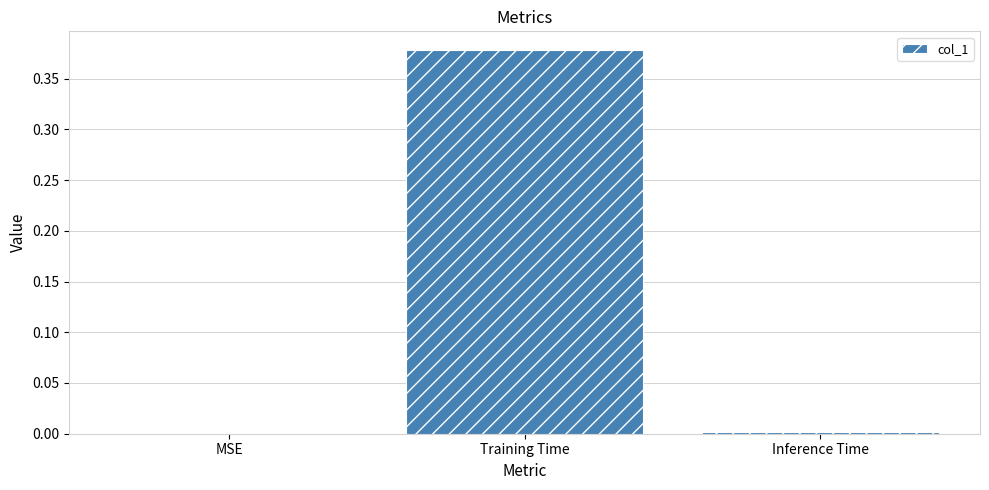

Which label corresponds to the largest value in the chart?

Training Time